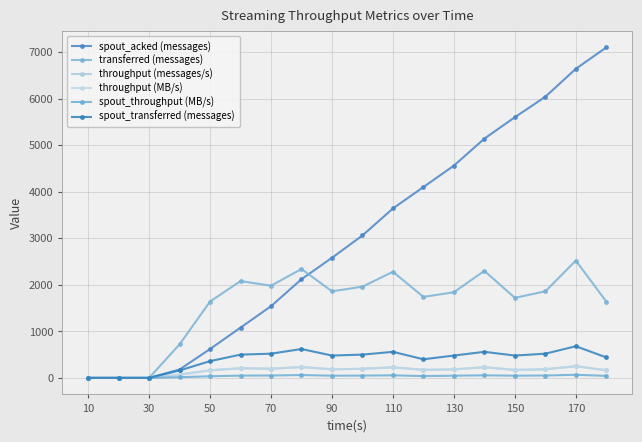

Does the chart have visible grid lines?

Yes